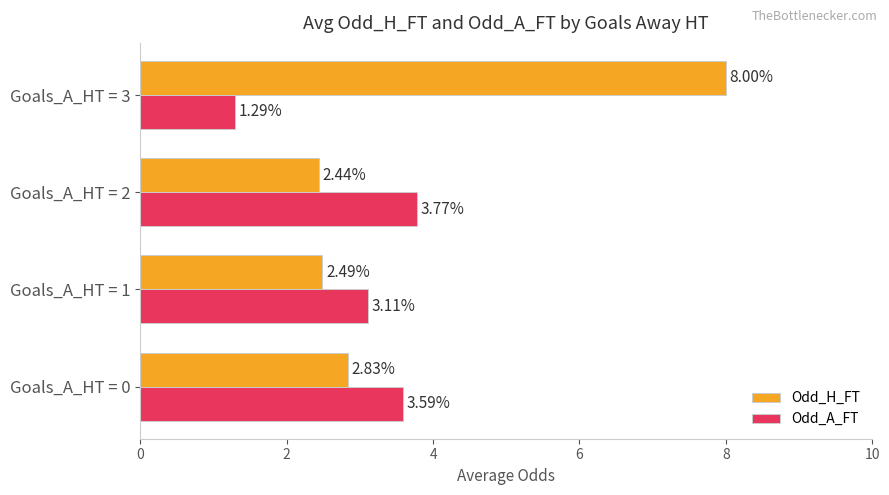

Count the number of data series in this chart.

2